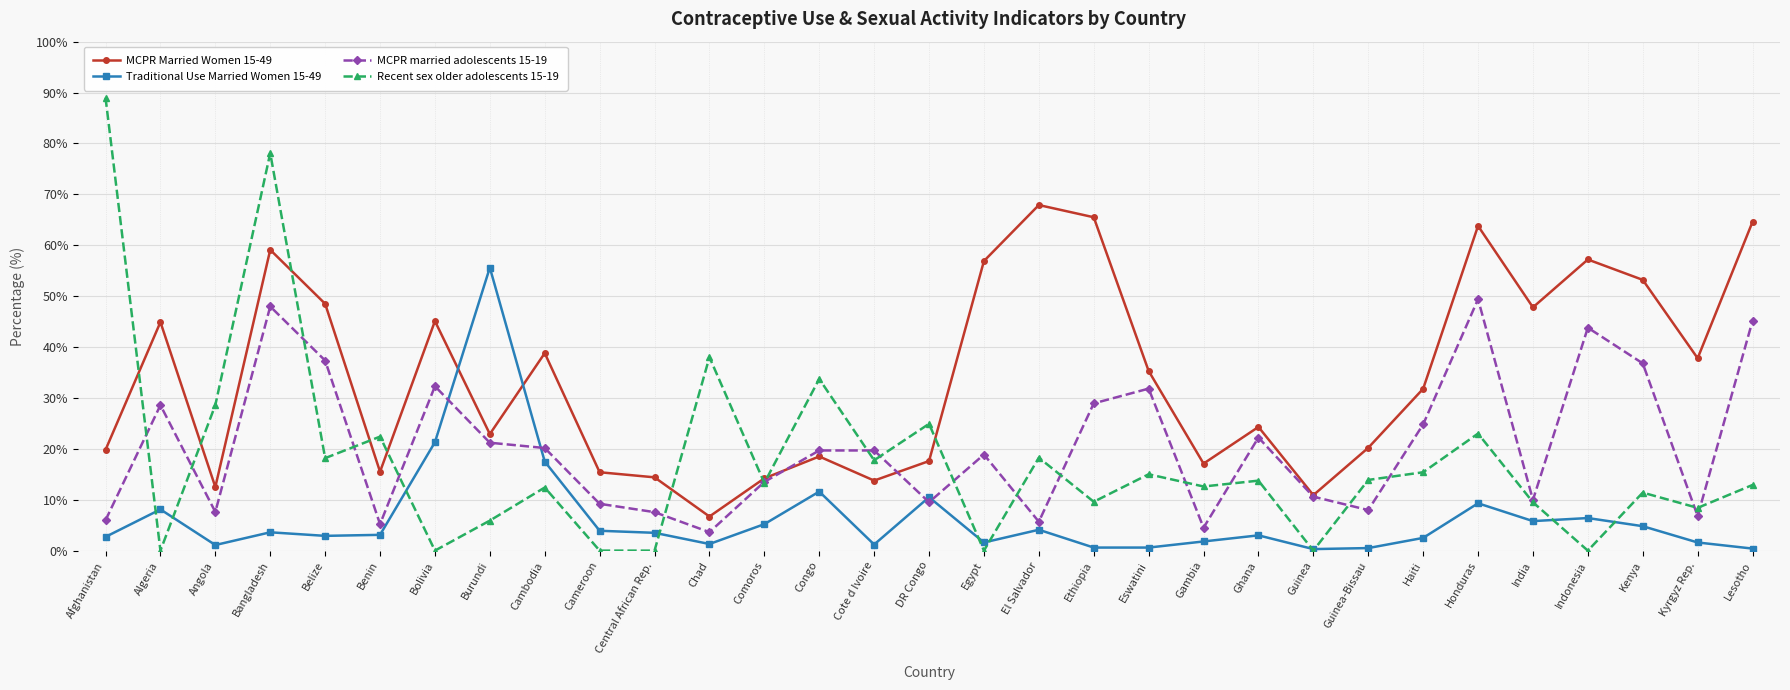

What is the total value across all series at Bolivia?

98.7